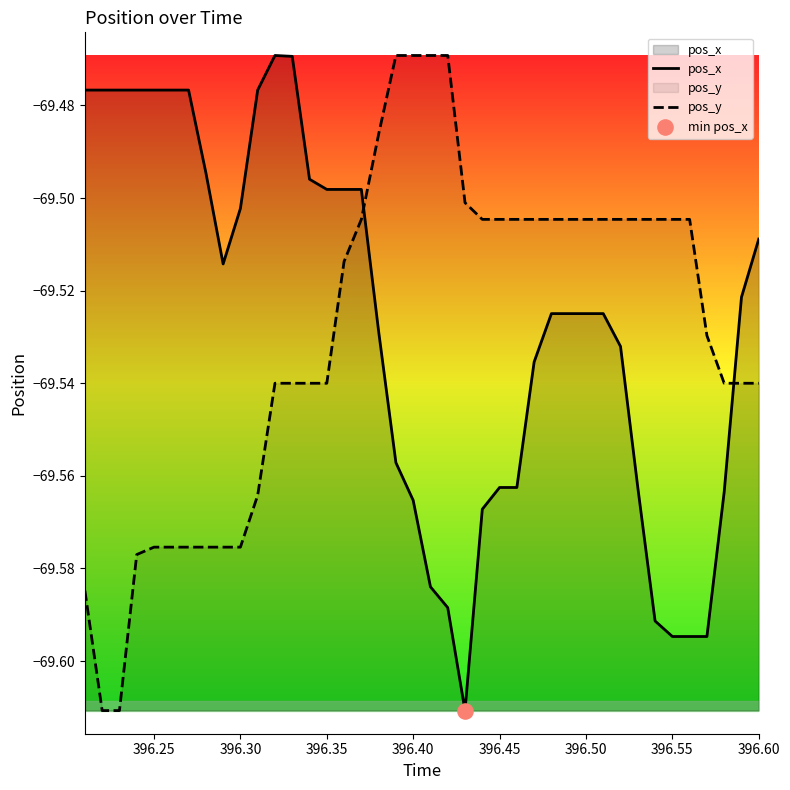

What are all the series names shown in the legend?

pos_x, pos_y